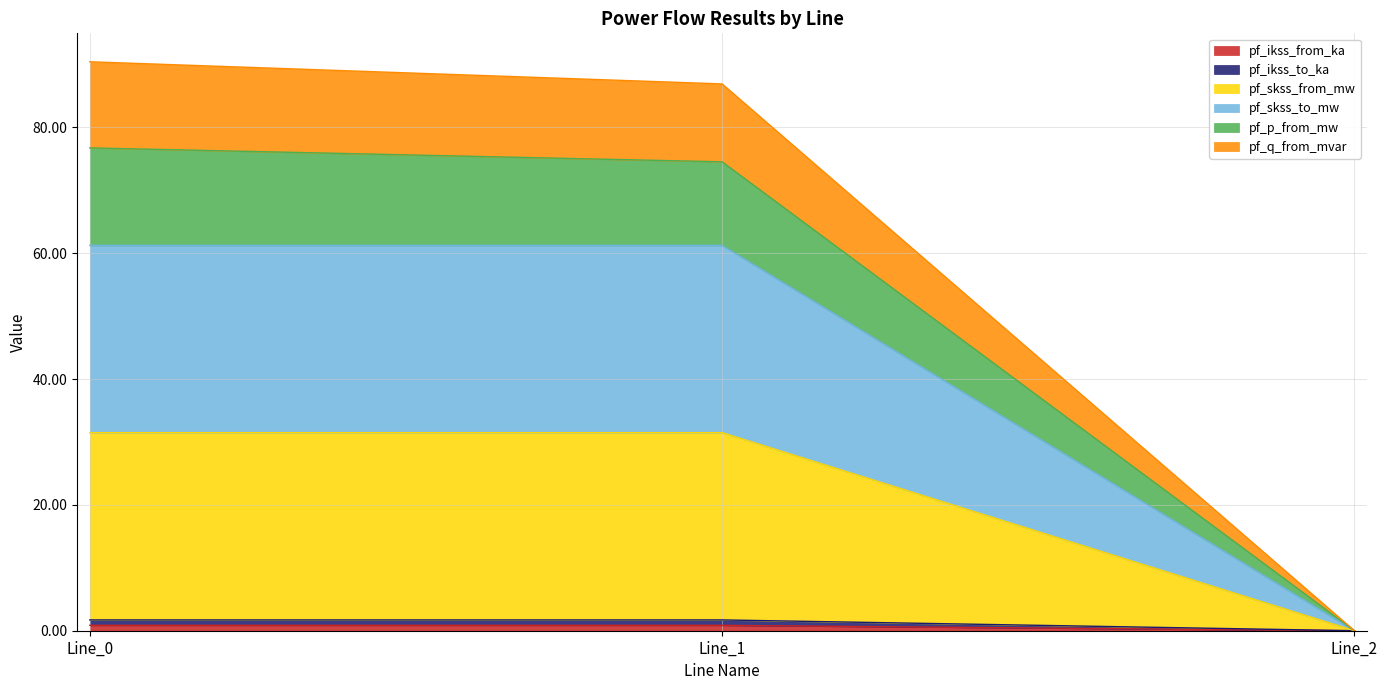

At Line_2, list the series in order from largest to smallest.

pf_ikss_from_ka, pf_ikss_to_ka, pf_skss_from_mw, pf_skss_to_mw, pf_p_from_mw, pf_q_from_mvar